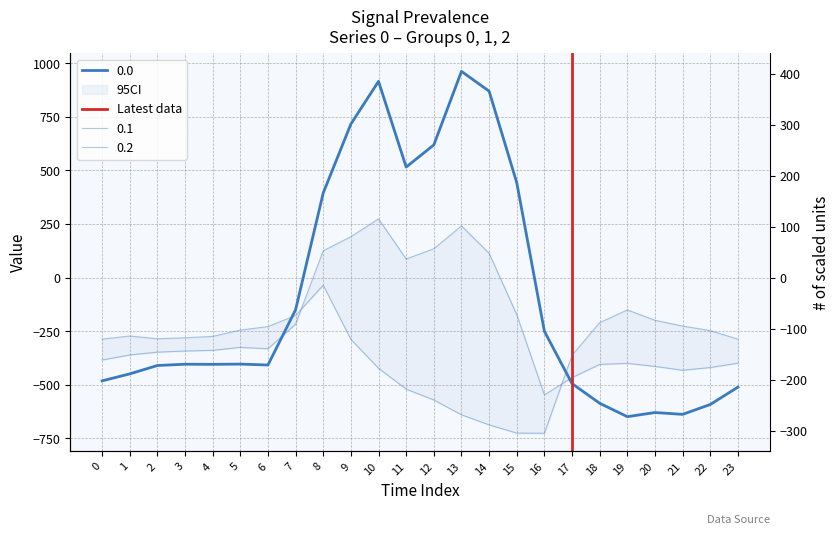

The value at 17 is 0. True or false?

False